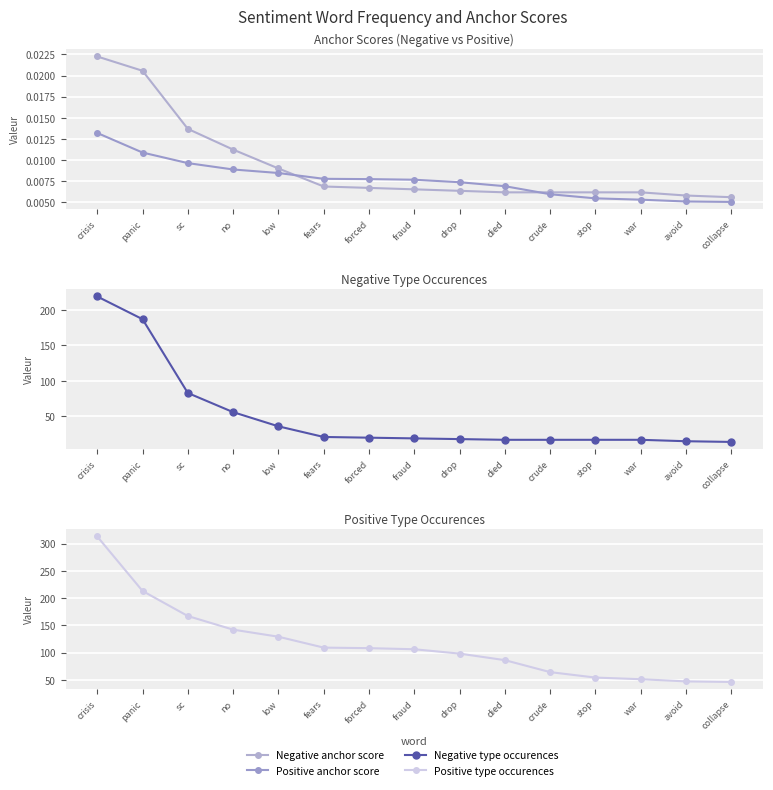

What is the average value of the Negative type occurences series?

50.4